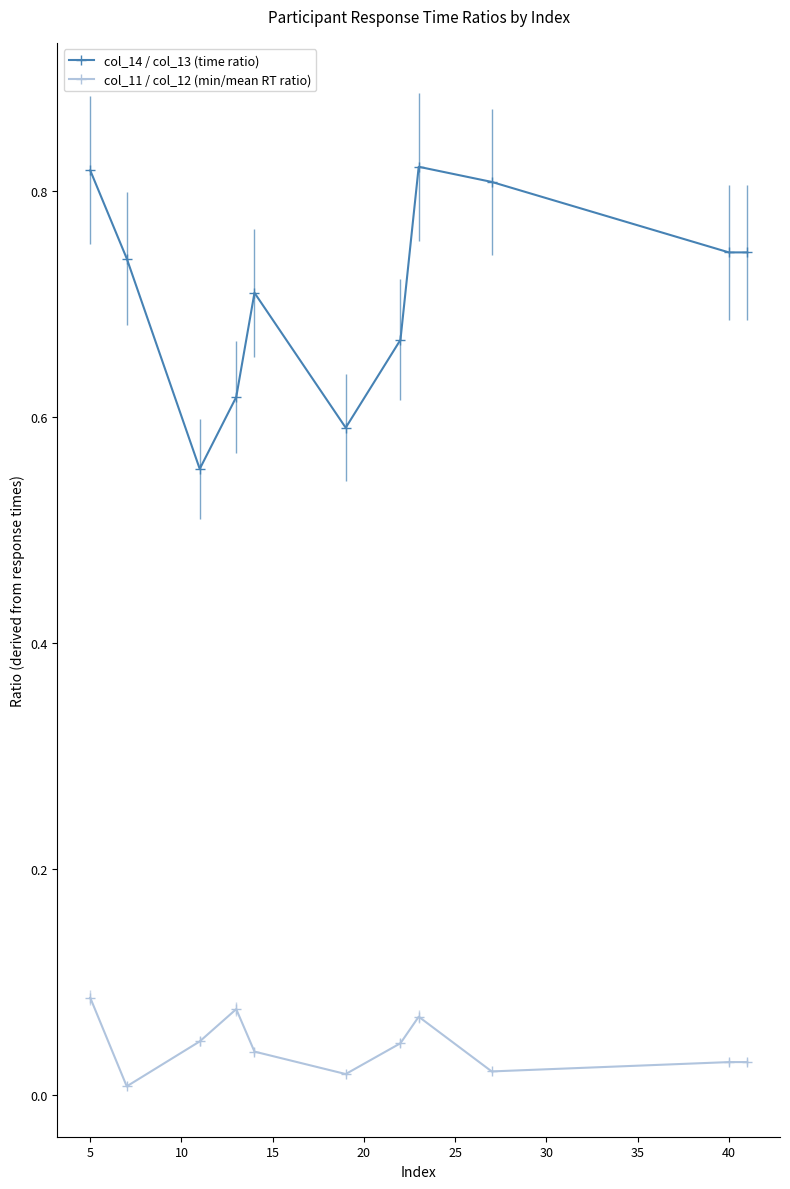

True or false: col_14 / col_13 (time ratio) and col_11 / col_12 (min/mean RT ratio) cross at least once.

False